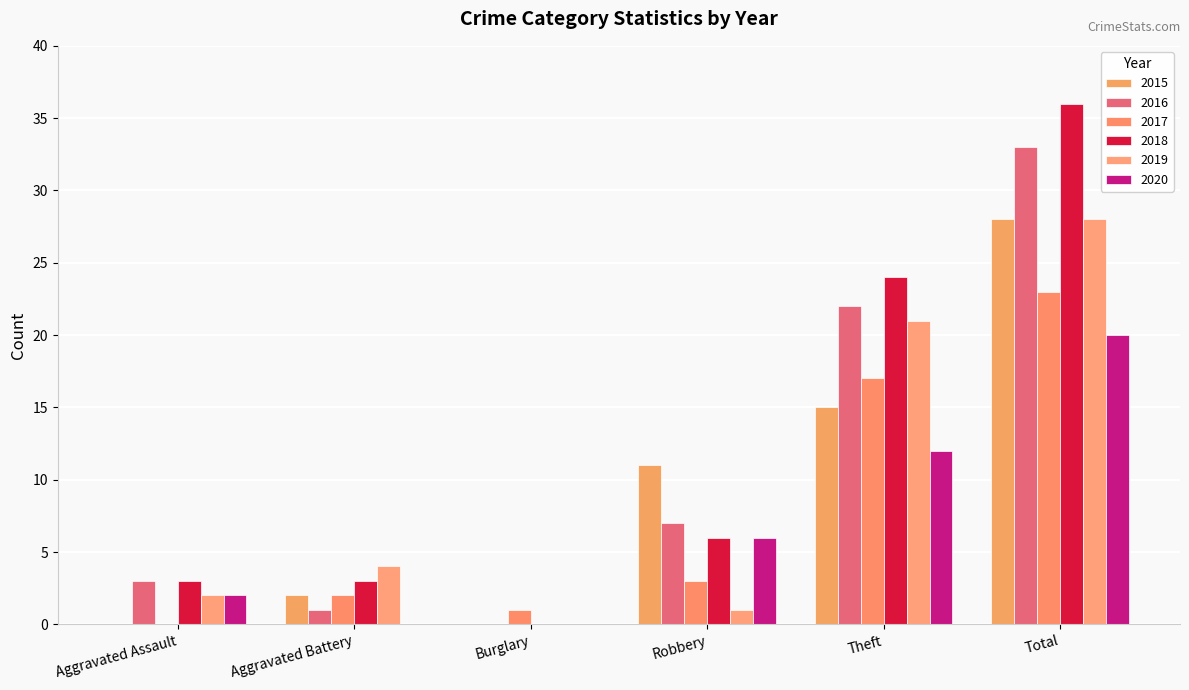

Where does the 2017 series first go above 3?

Theft